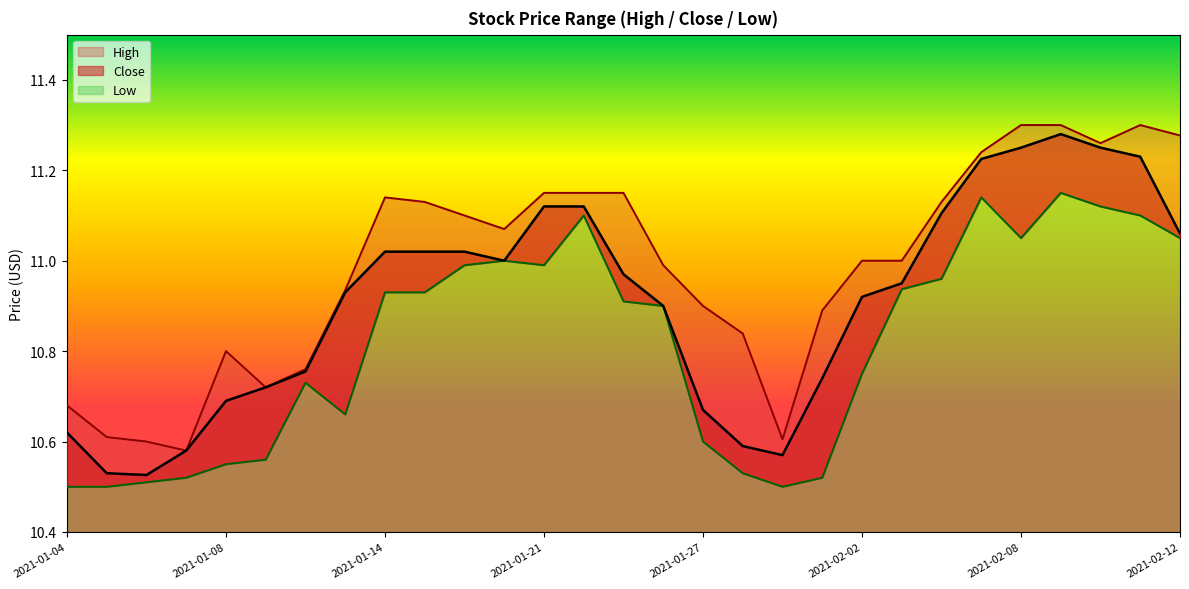

What is the label of the 10th point from the left?

2021-01-15